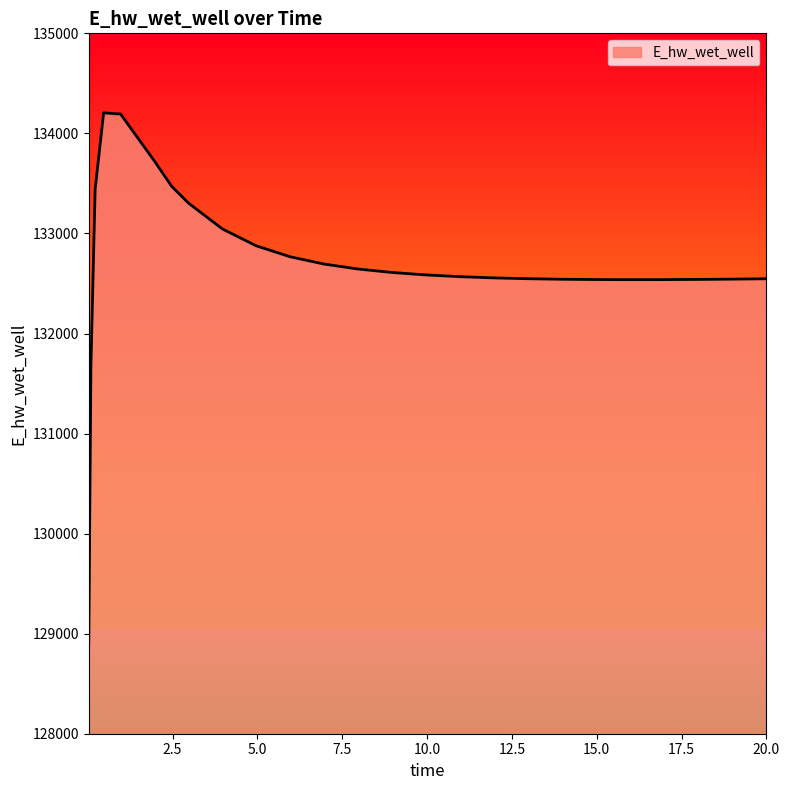

What is the average value?

132698.2